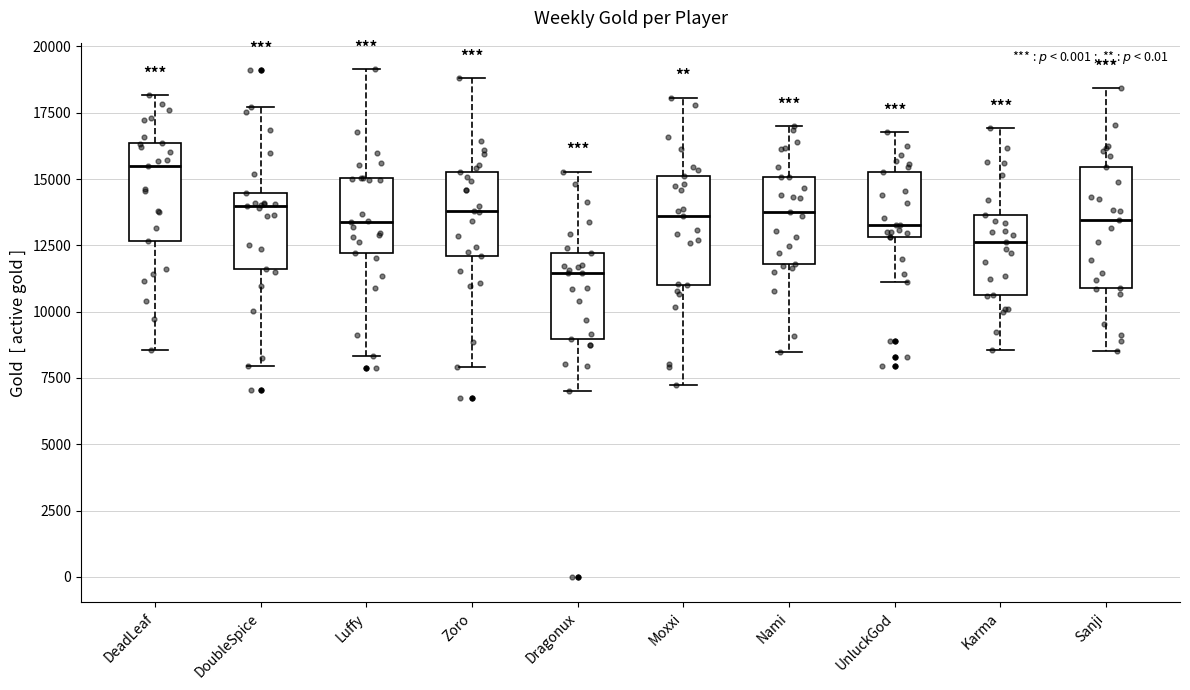

Which box has the highest median line?

DeadLeaf